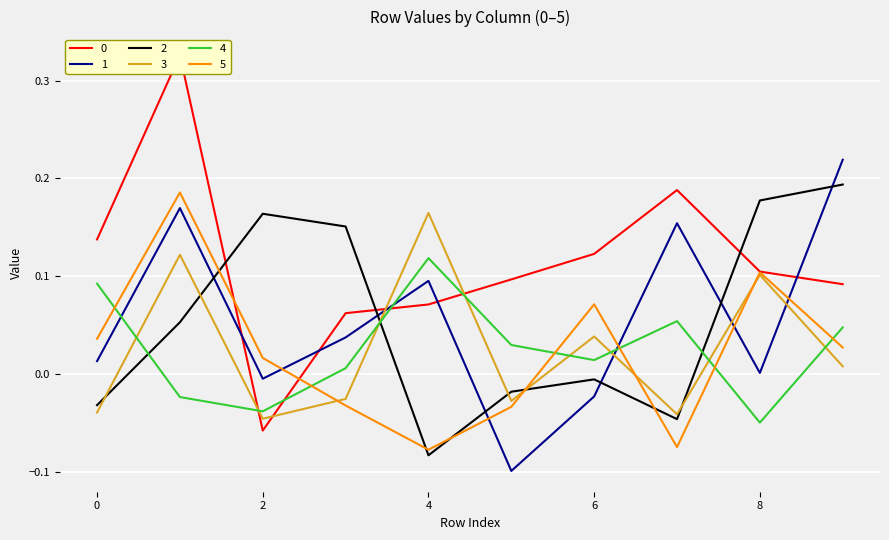

The 5 series shows -0.0 at 3. True or false?

True